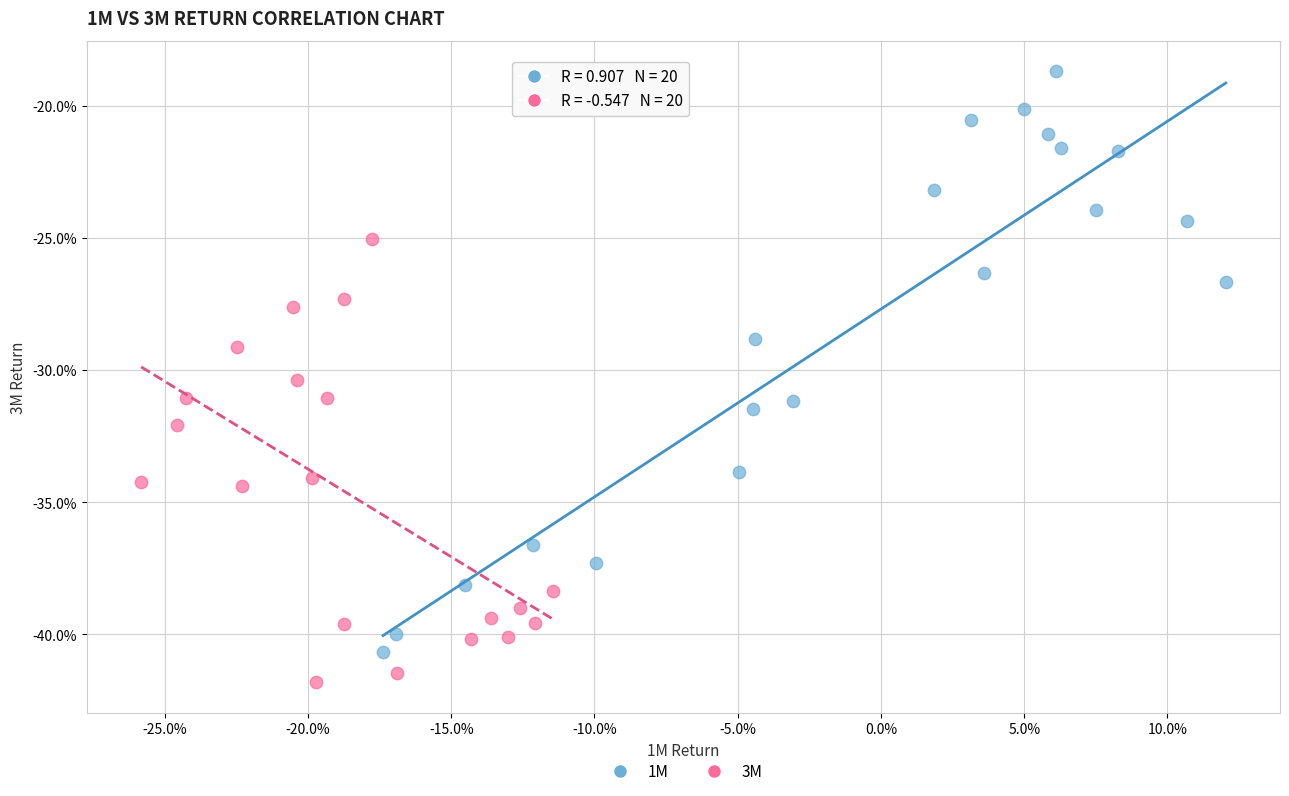

What are all the series names shown in the legend?

1M, 3M